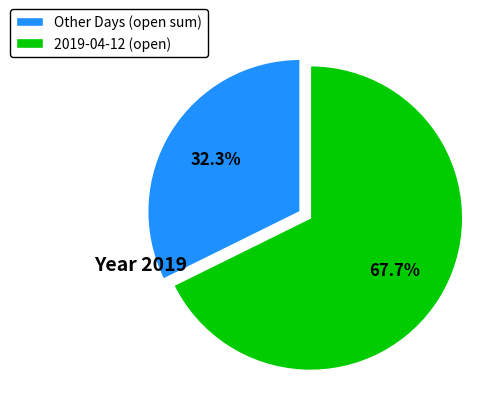

To the nearest percent, what is the difference between the largest and smallest slice percentages?

35%